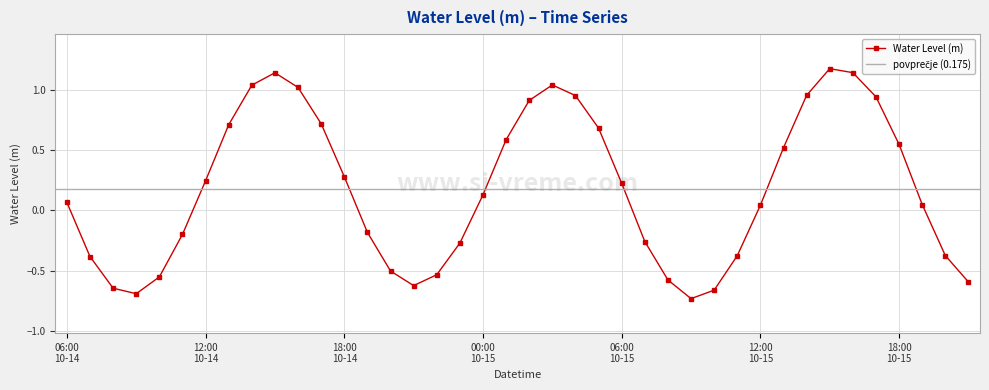

What is the label of the 24th point from the right?

2023-10-14 22:00